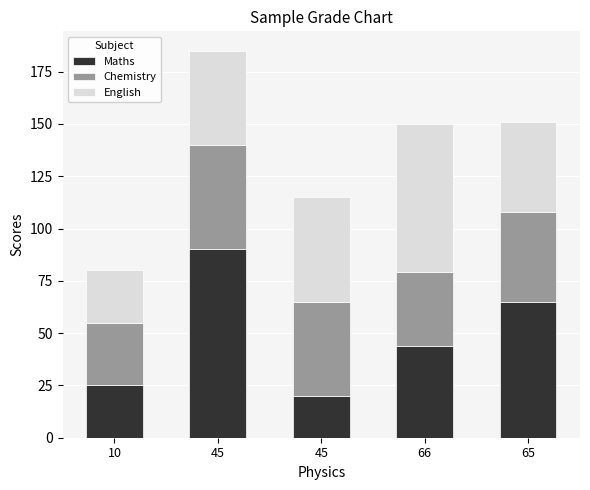

List the series in order of their overall mean, lowest first.

Chemistry, English, Maths